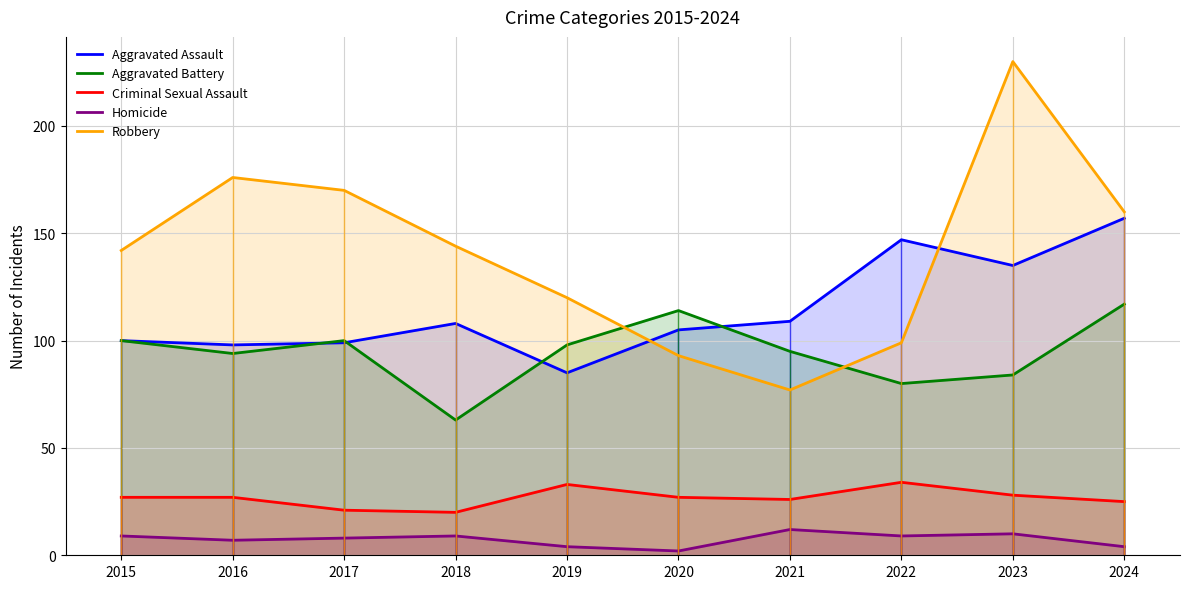

What is the average value of the Aggravated Assault series?

114